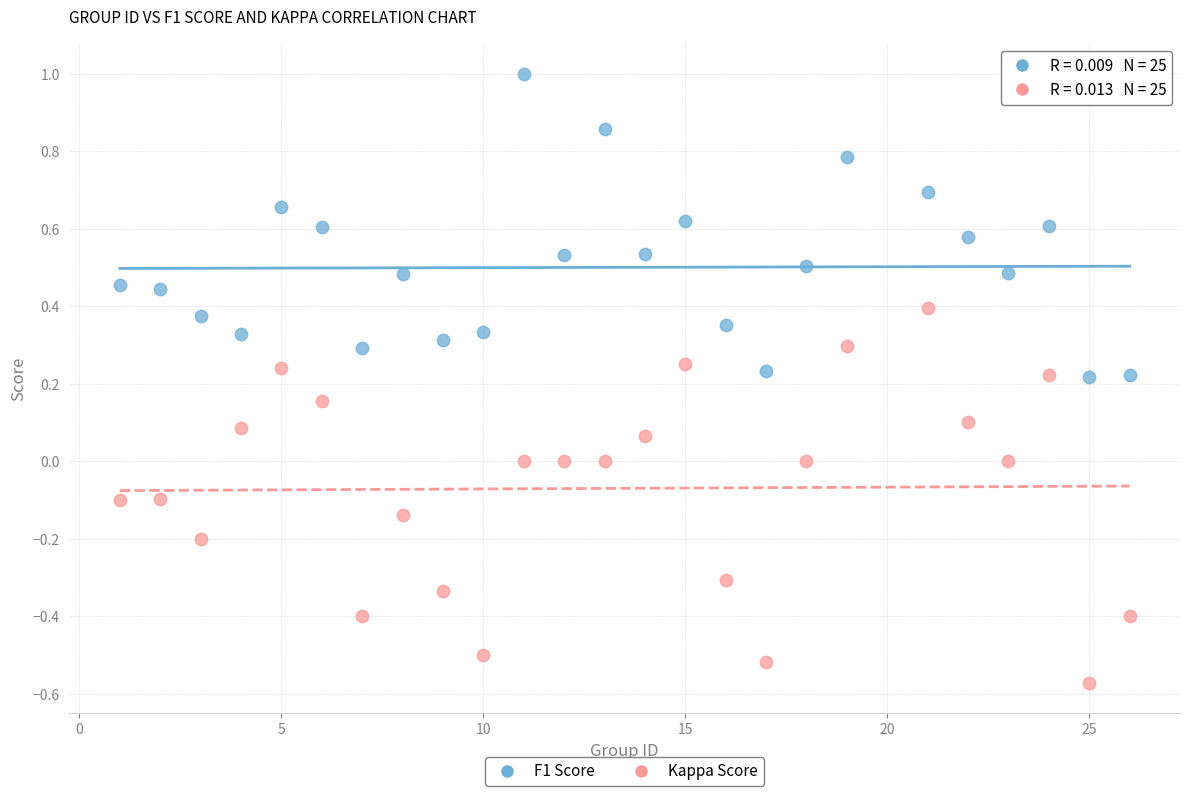

Which series has the widest spread of Y values?

Kappa Score